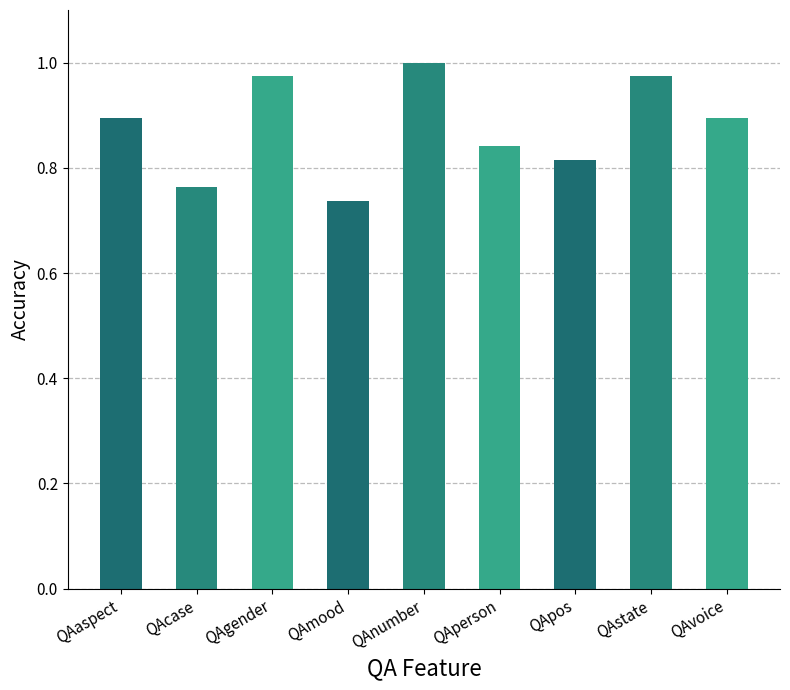

Does the chart contain stacked bars?

No